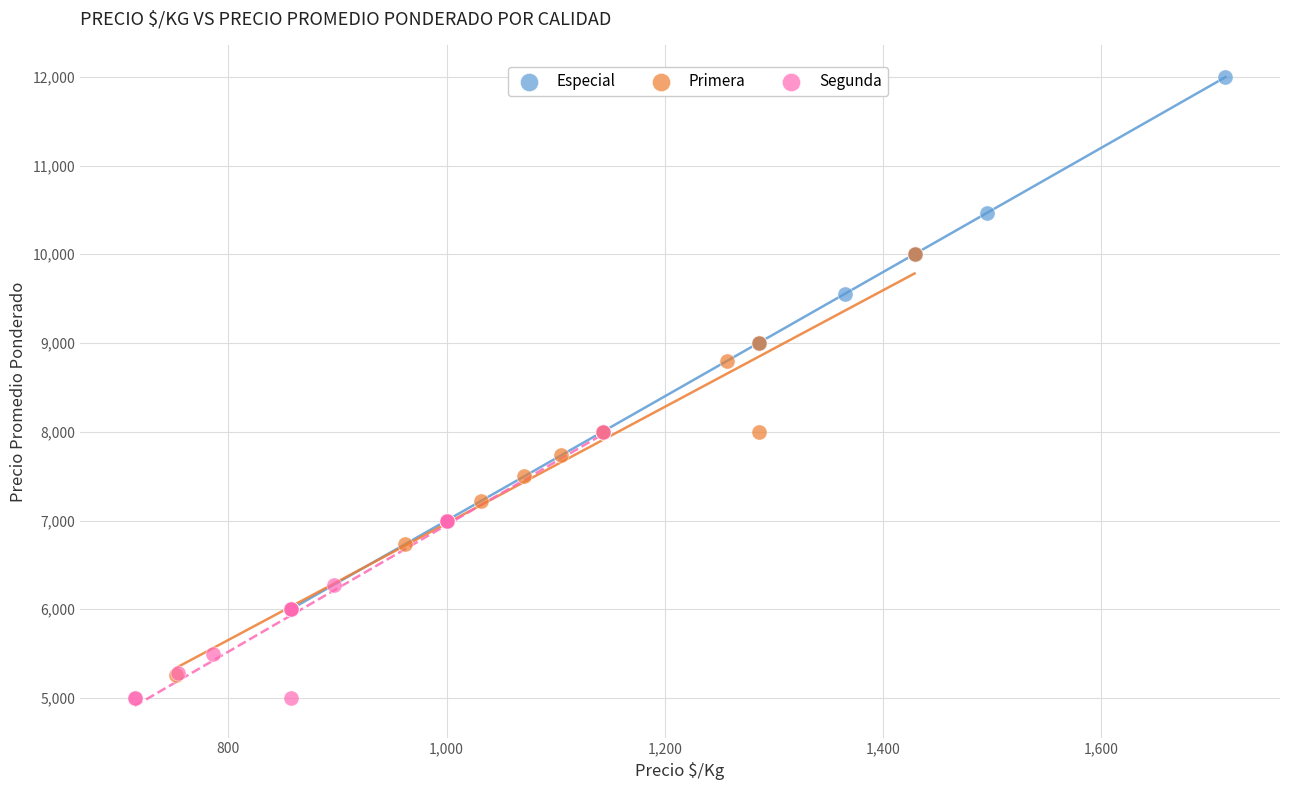

Which series reaches the maximum Y coordinate?

Especial